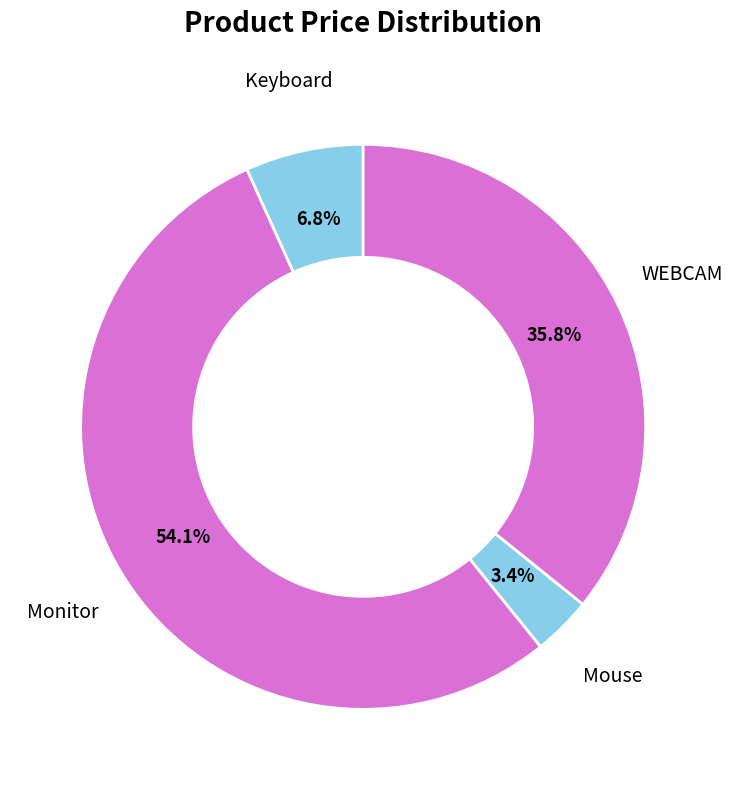

Between Monitor and WEBCAM, which is larger?

Monitor